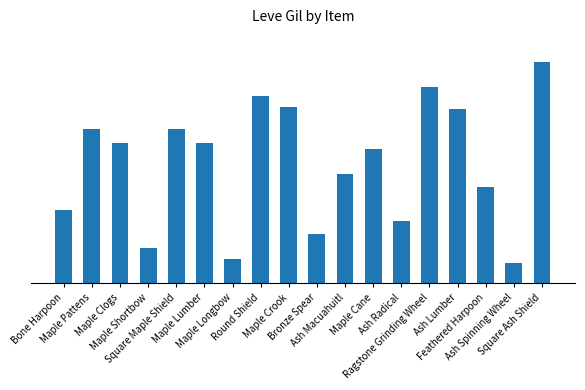

Are the bars horizontal?

No